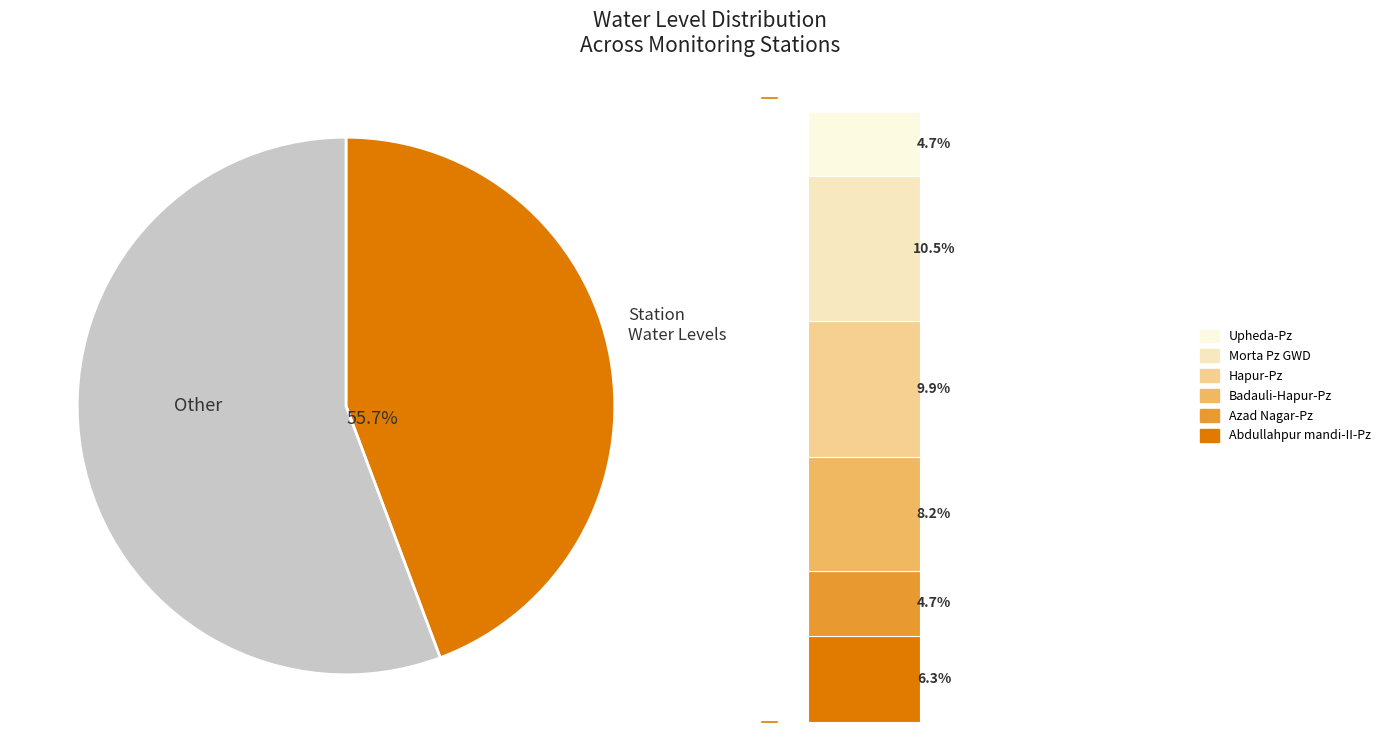

Rank the categories by value from highest to lowest.

Morta Pz GWD, Hapur-Pz, Badauli-Hapur-Pz, Abdullahpur mandi-II-Pz, Azad Nagar-Pz, Upheda-Pz